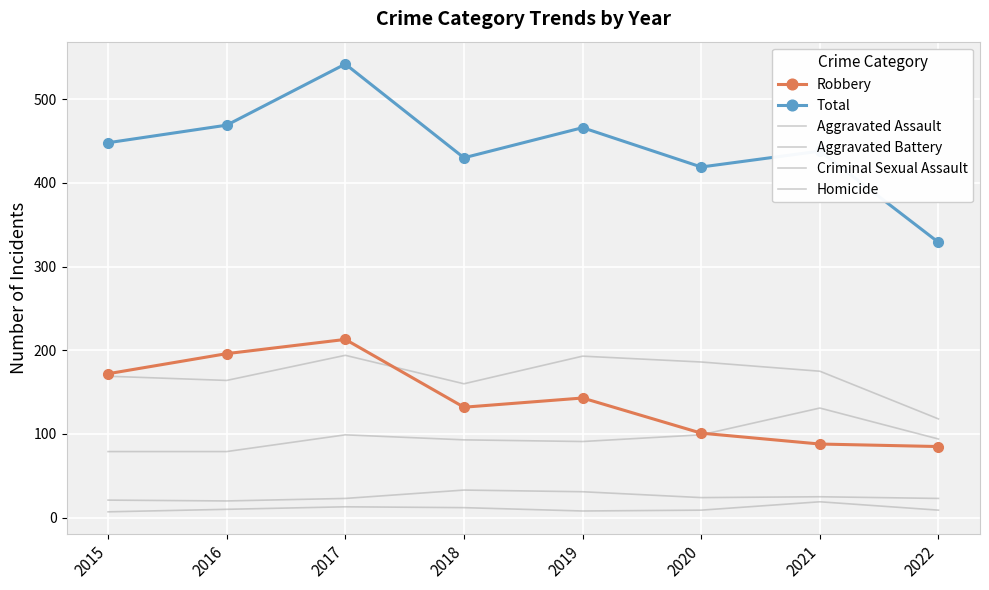

True or false: Criminal Sexual Assault and Total intersect in this chart.

False